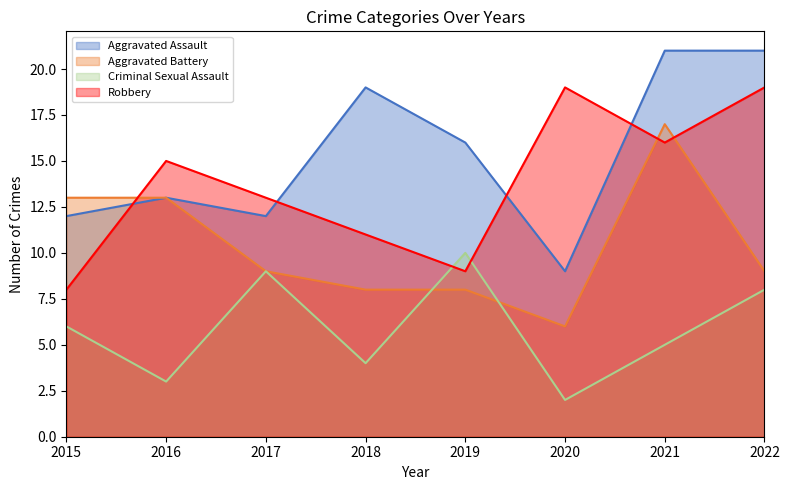

What are all the series names shown in the legend?

Aggravated Assault, Aggravated Battery, Criminal Sexual Assault, Robbery